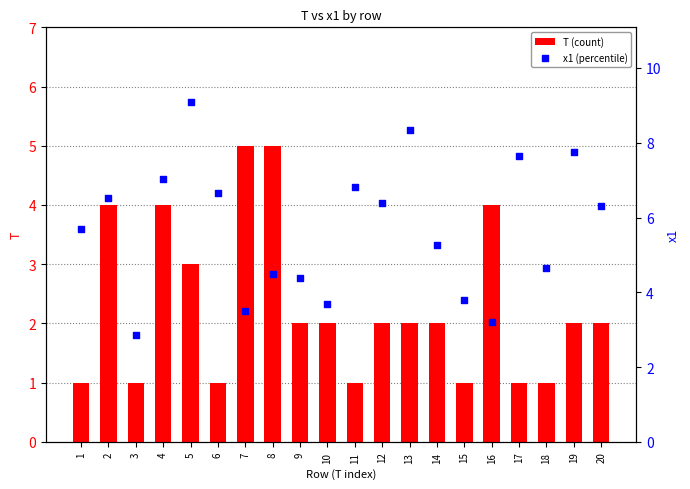

Which series has the widest spread of Y values?

x1 (percentile)